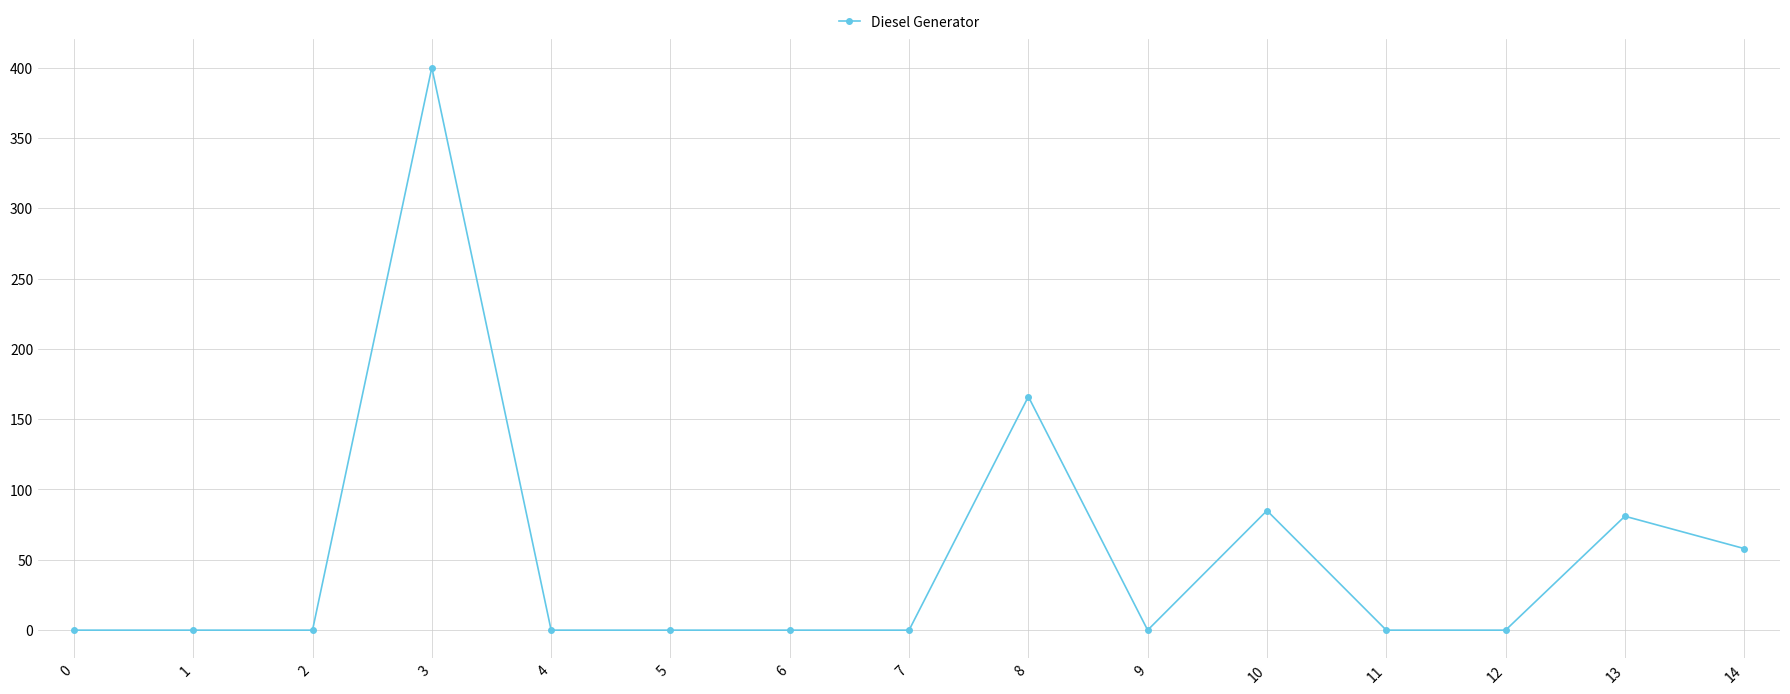

True or false: there are more than 1 points higher than both neighbors.

True